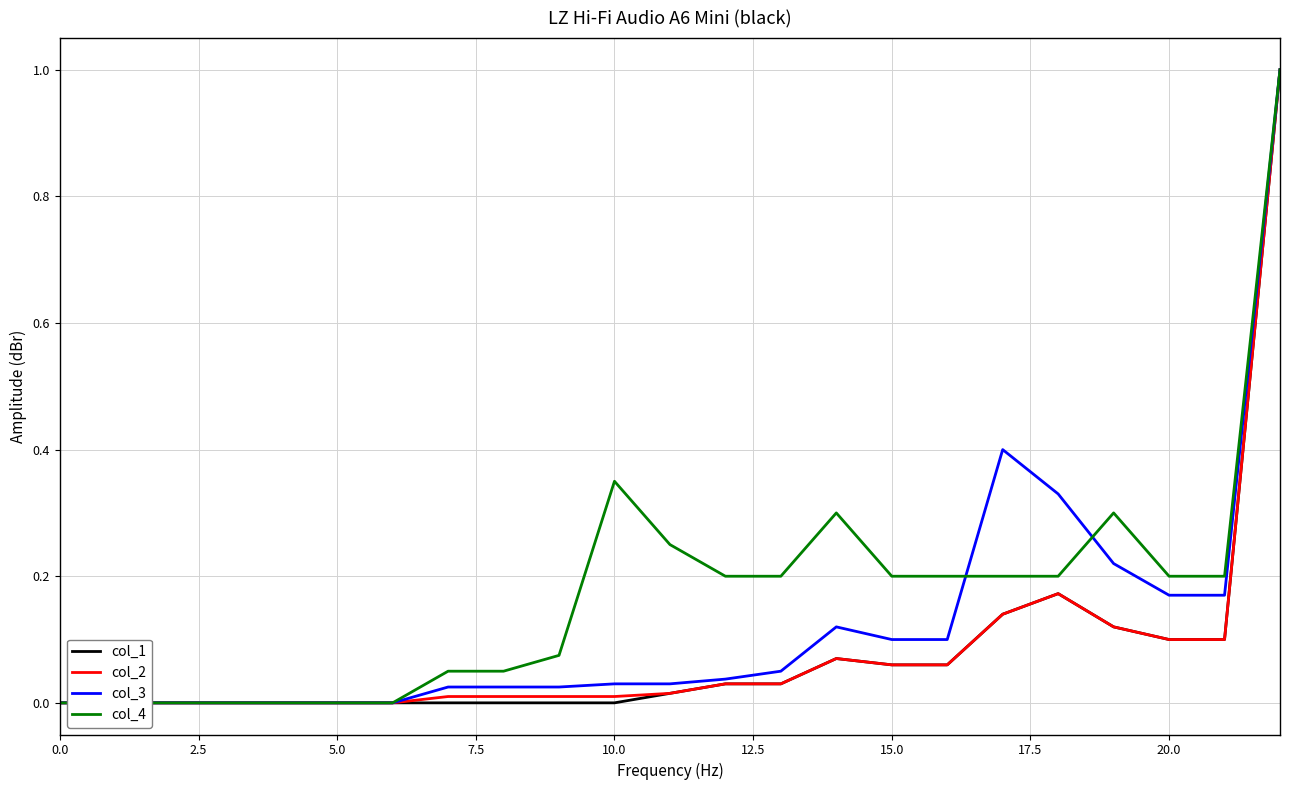

True or false: col_2 and col_1 intersect in this chart.

False